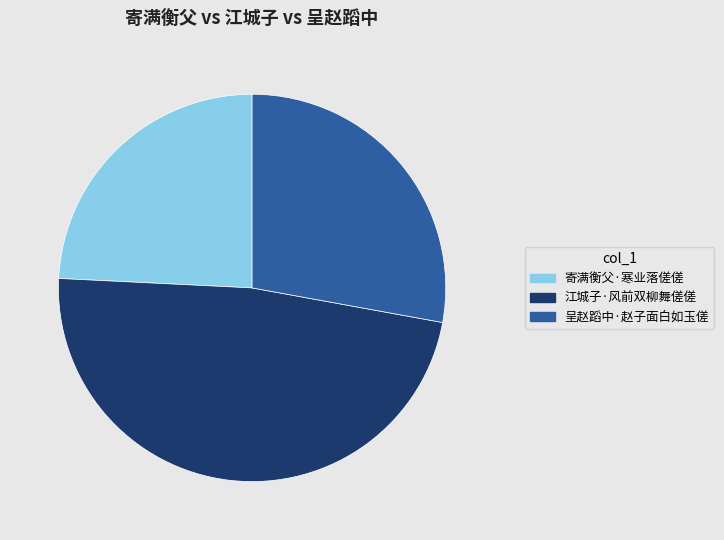

Is it true that 寄满衡父·寒业落傞傞 is 24% of the pie?

True